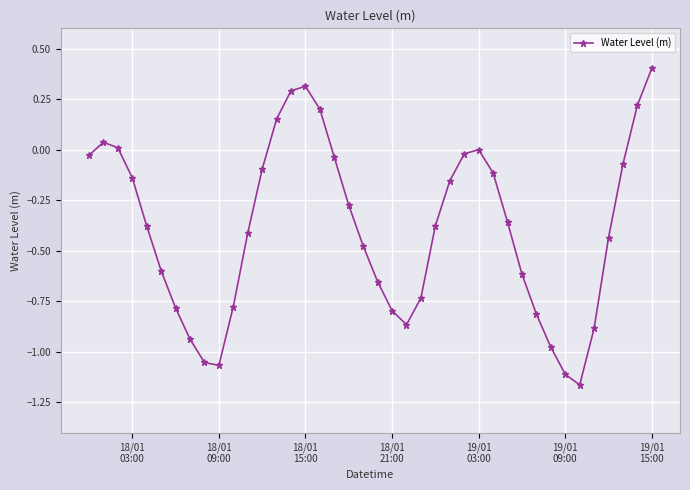

True or false: the data has more than 1 interior local peaks.

True